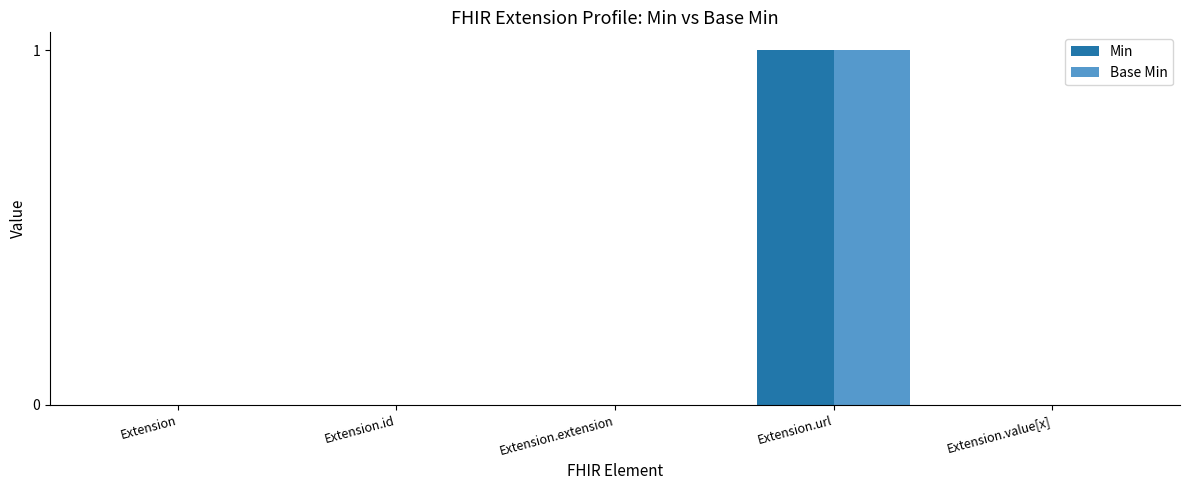

How many series are shown in this chart?

2